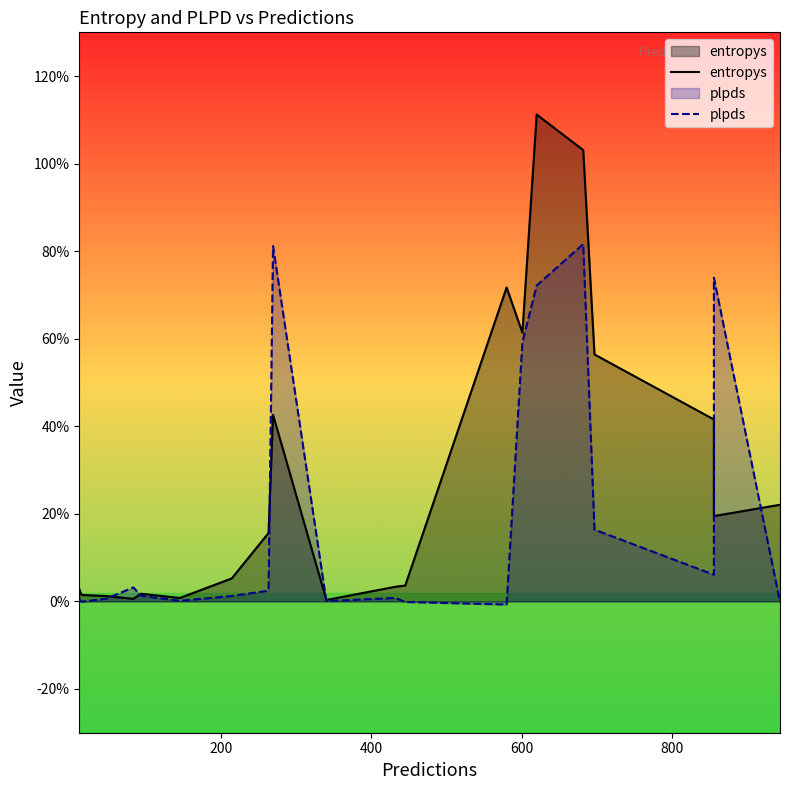

How many values in plpds are above zero?

16